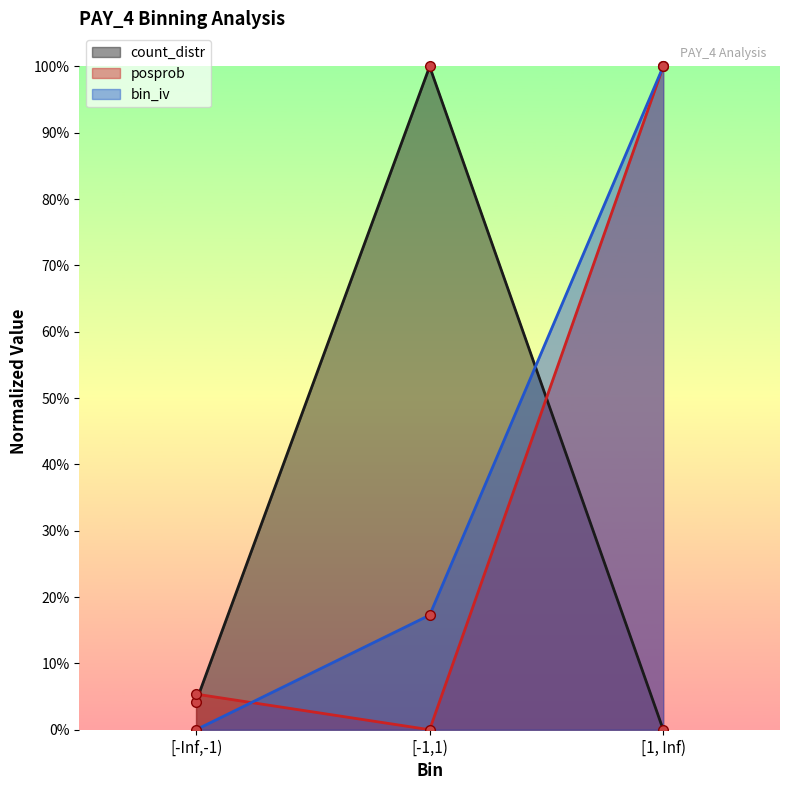

What is the label of the 2nd point from the right?

[-1,1)